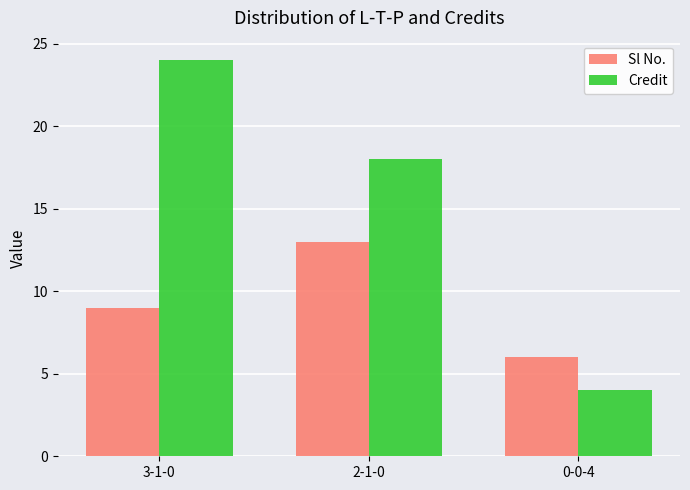

What is the sum of all Sl No. values?

28